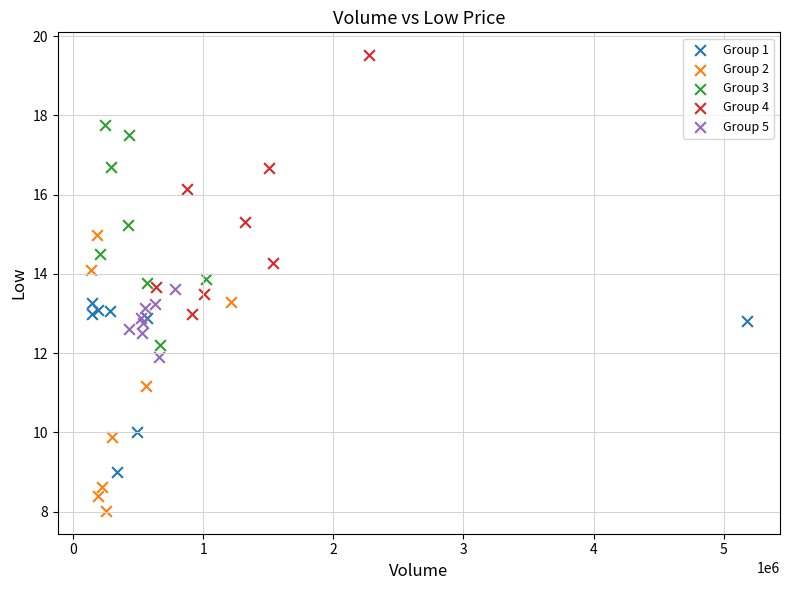

Which series contains the highest Y value?

Group 4